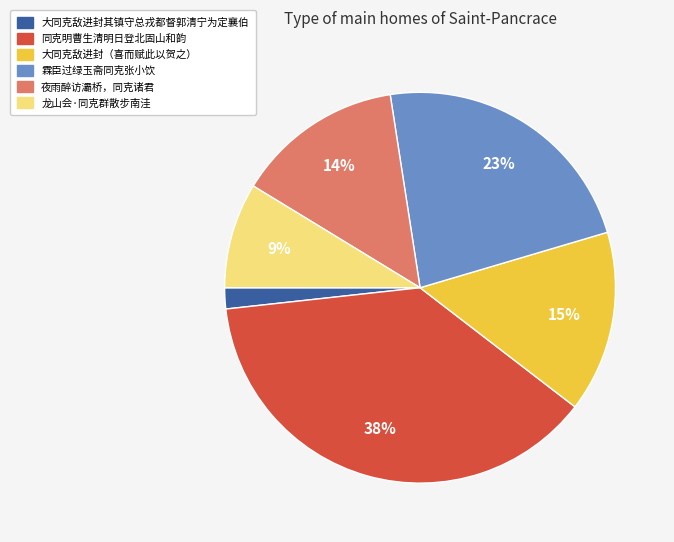

Does any single category account for the majority?

No